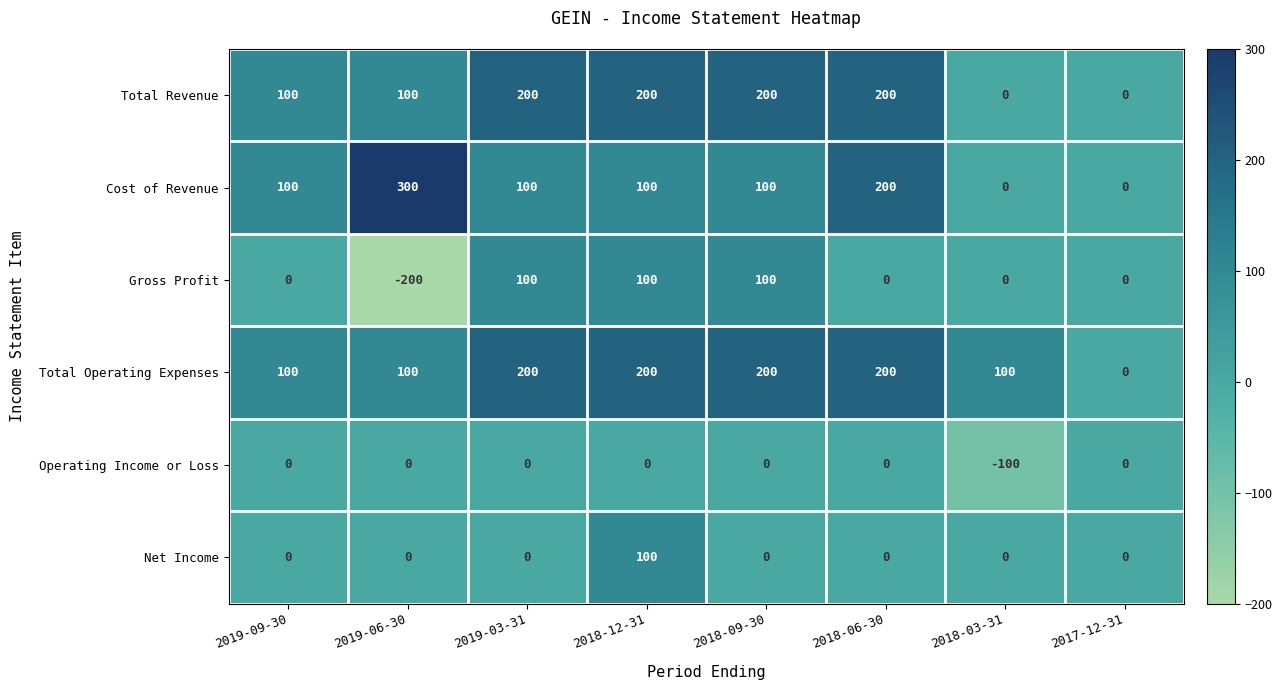

Count the Total Revenue values in the range 100 to 200.

6